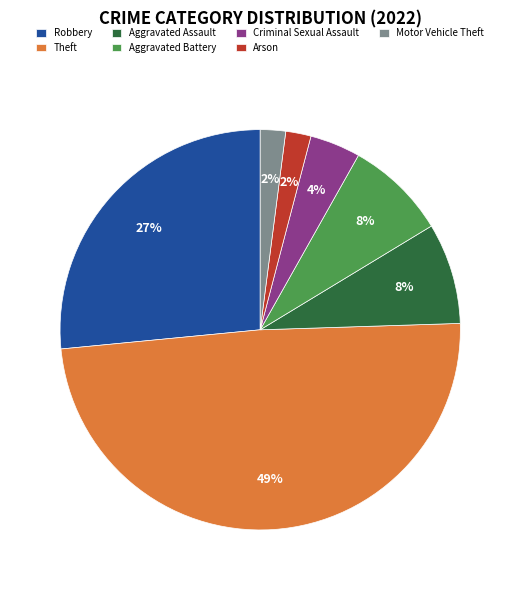

Count the number of slices in the pie.

7